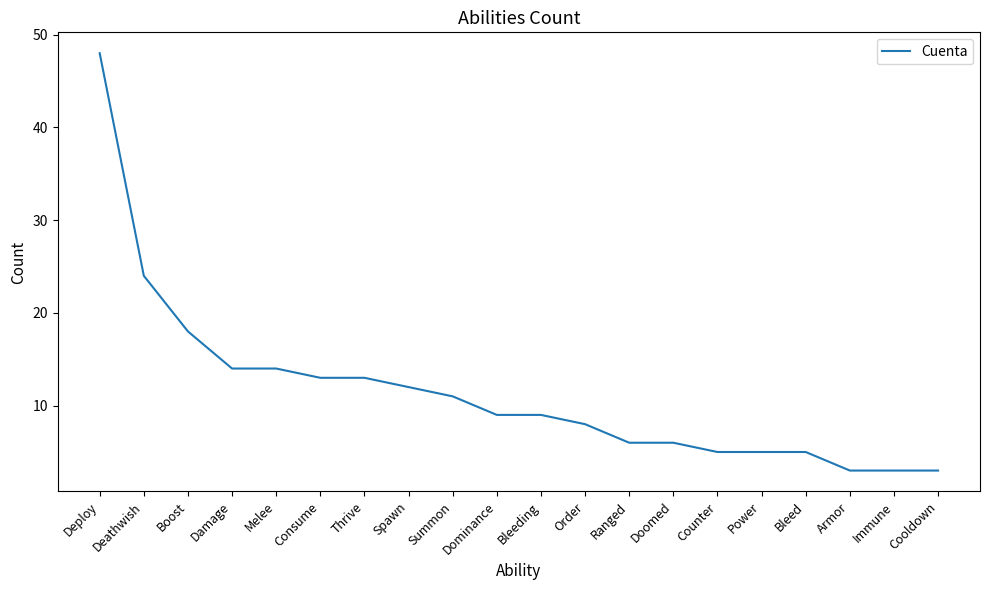

Reading left to right, extract all data points from this chart.

48	24	18	14	14	13	13	12	11	9	9	8	6	6	5	5	5	3	3	3